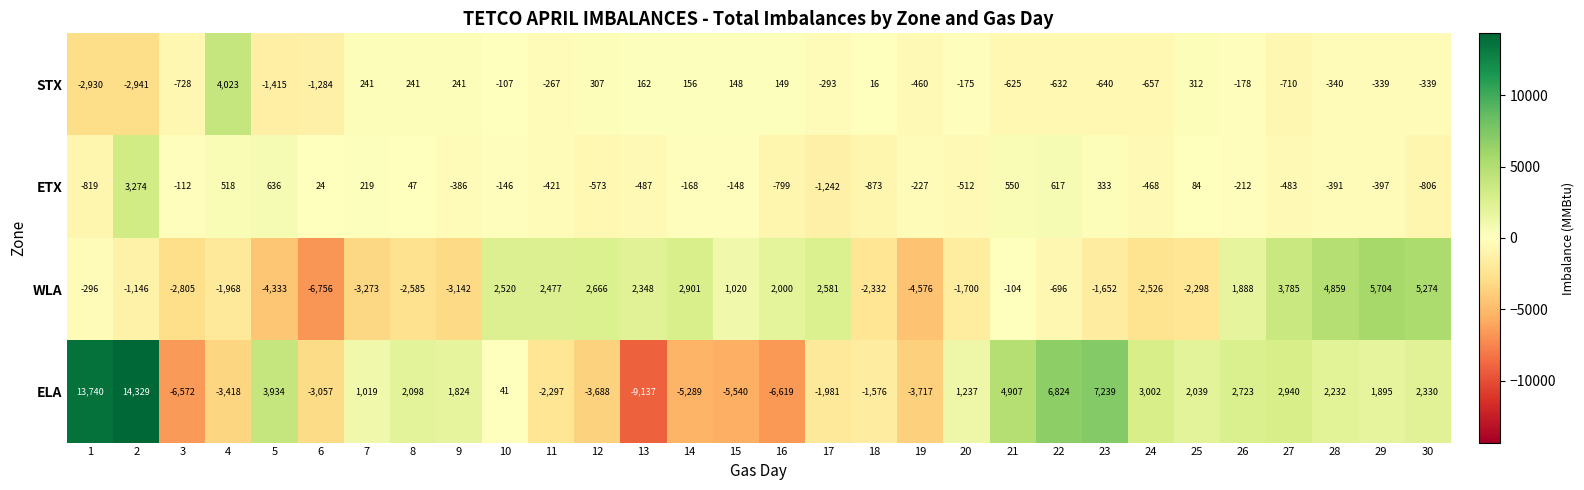

True or false: ELA has a value of 6824 at 22.

True